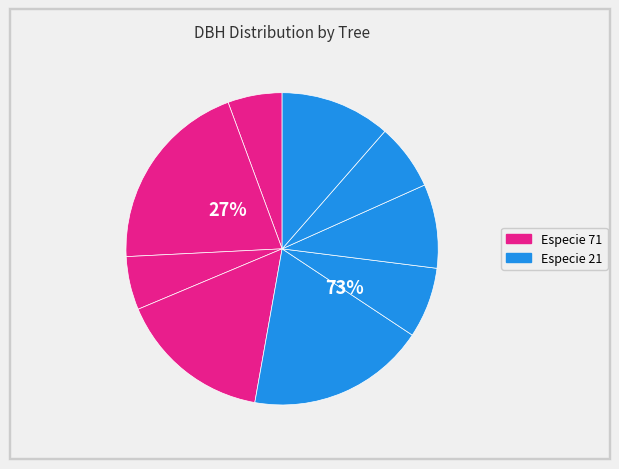

Does 170739001 account for over 50% of the chart?

No